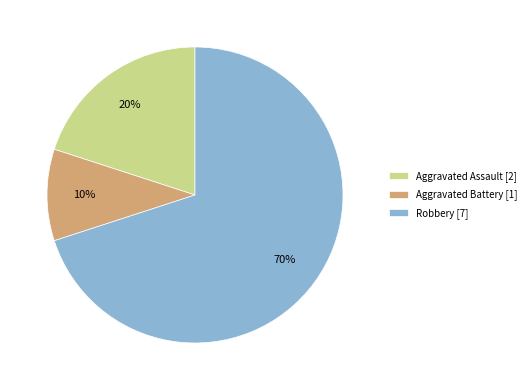

To the nearest percent, what is the difference between the largest and smallest slice percentages?

60%